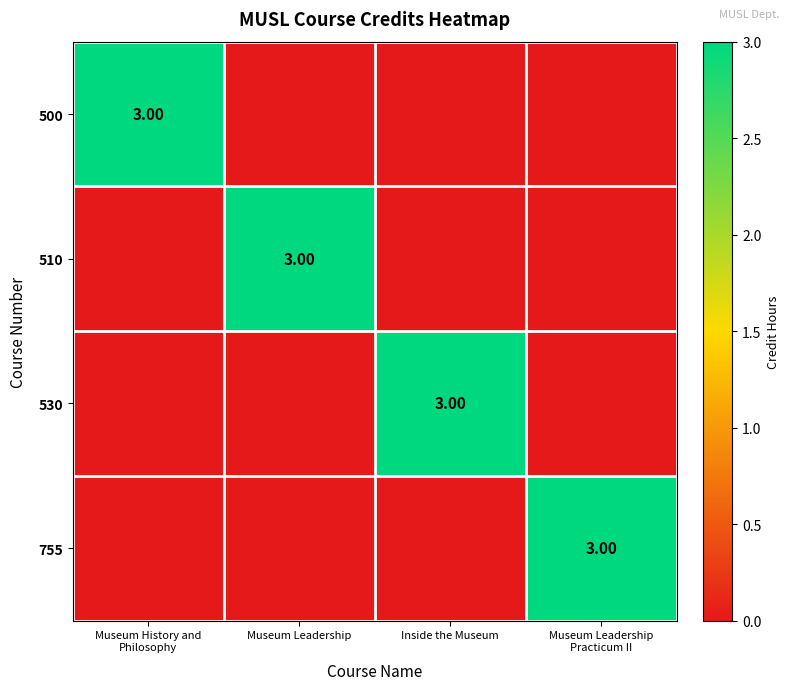

What is the difference between the maximum and second lowest values in the 510 series?

3